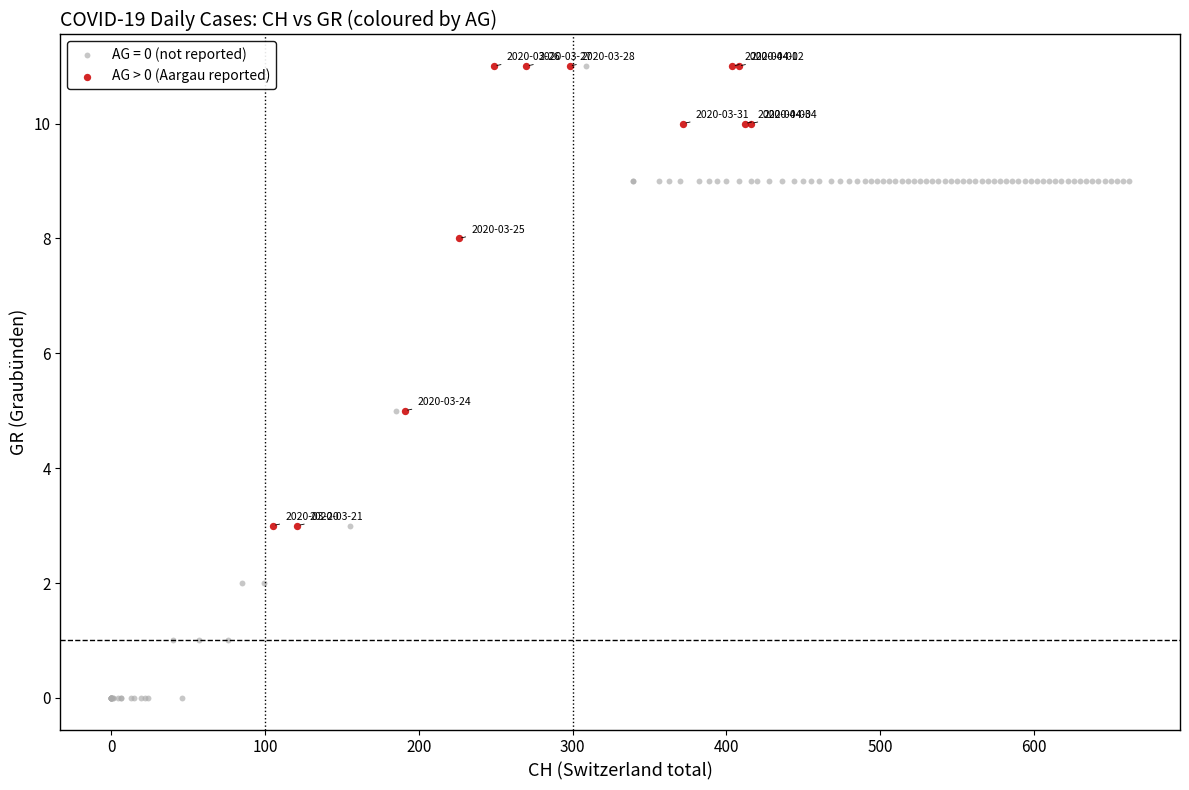

Which series has the largest Y range (max minus min)?

AG = 0 (not reported)